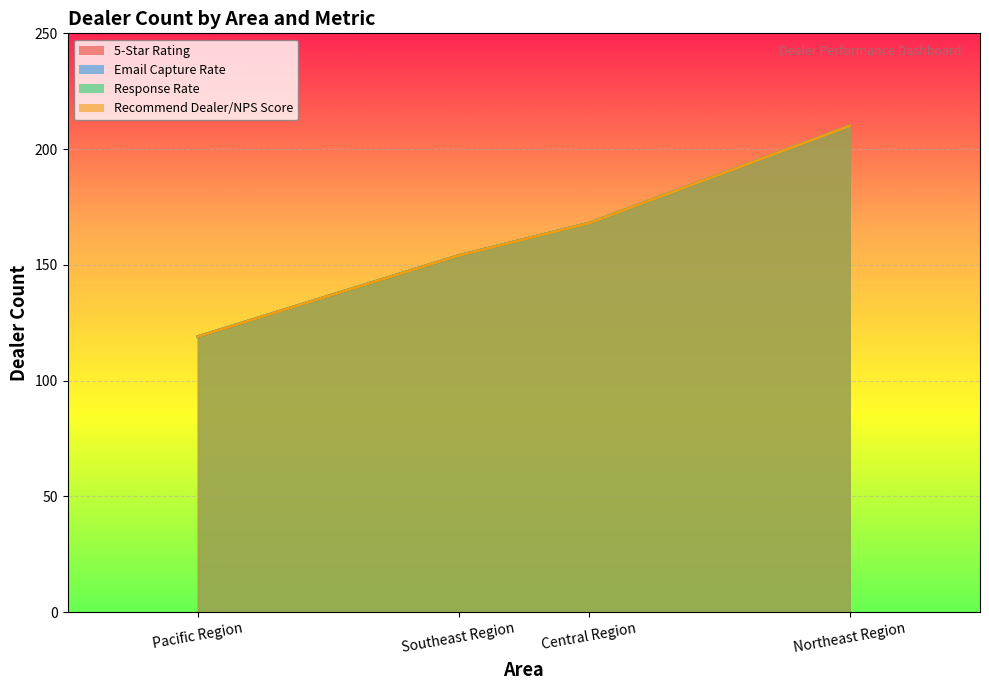

True or false: Recommend Dealer/NPS Score and Email Capture Rate cross at least once.

False